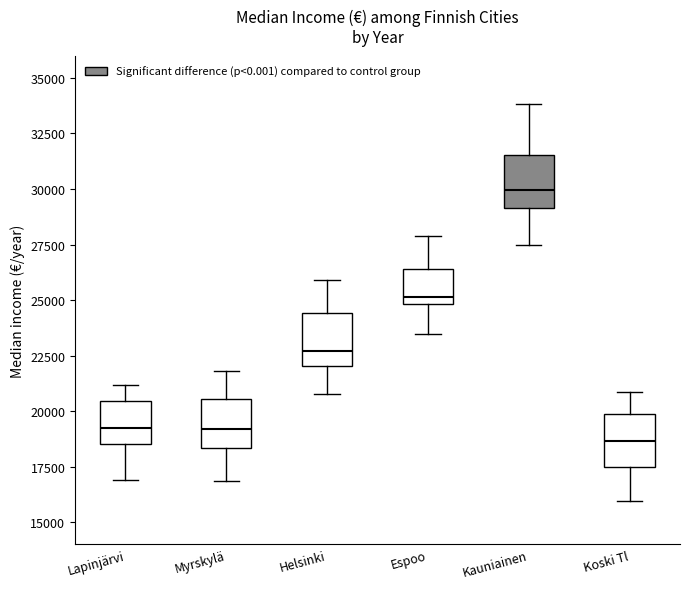

Where is the lower edge of the box for Helsinki on the y-axis? The values are not printed on the chart, so give them approximately, as read against the axis.

22000